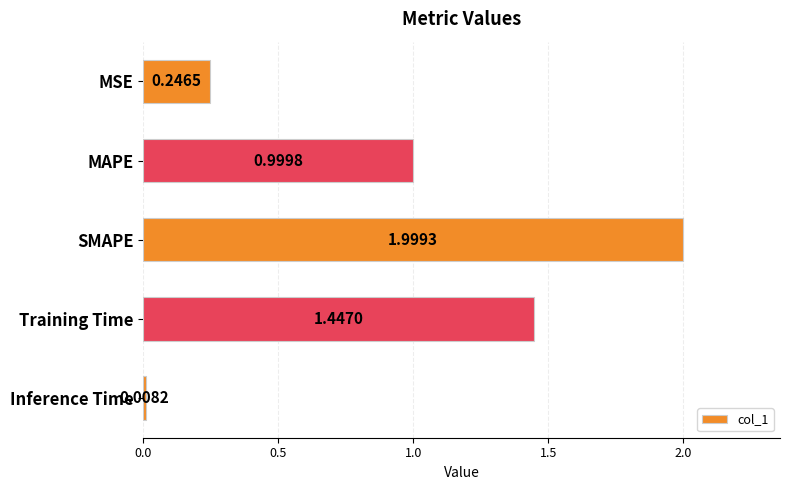

What is the sum of the values at SMAPE and MSE?

2.2